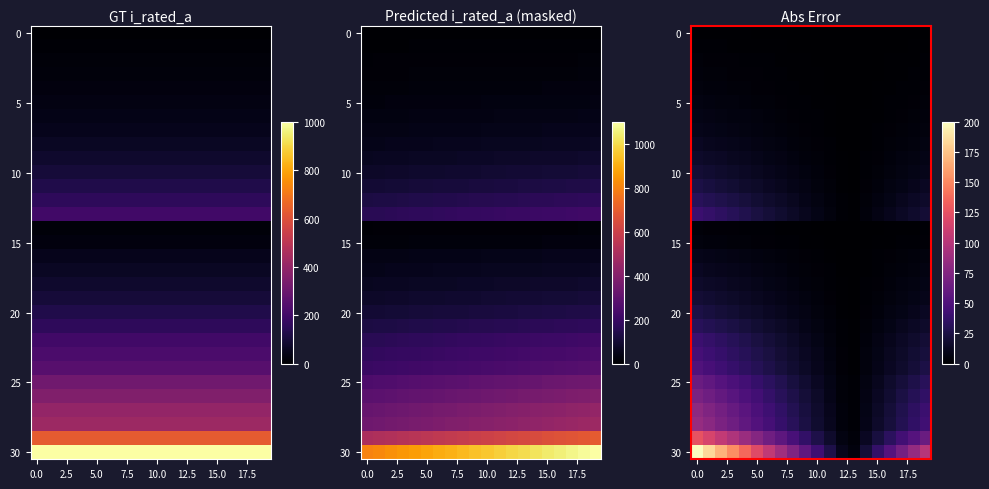

What is the total value across all series at 10?

225.0